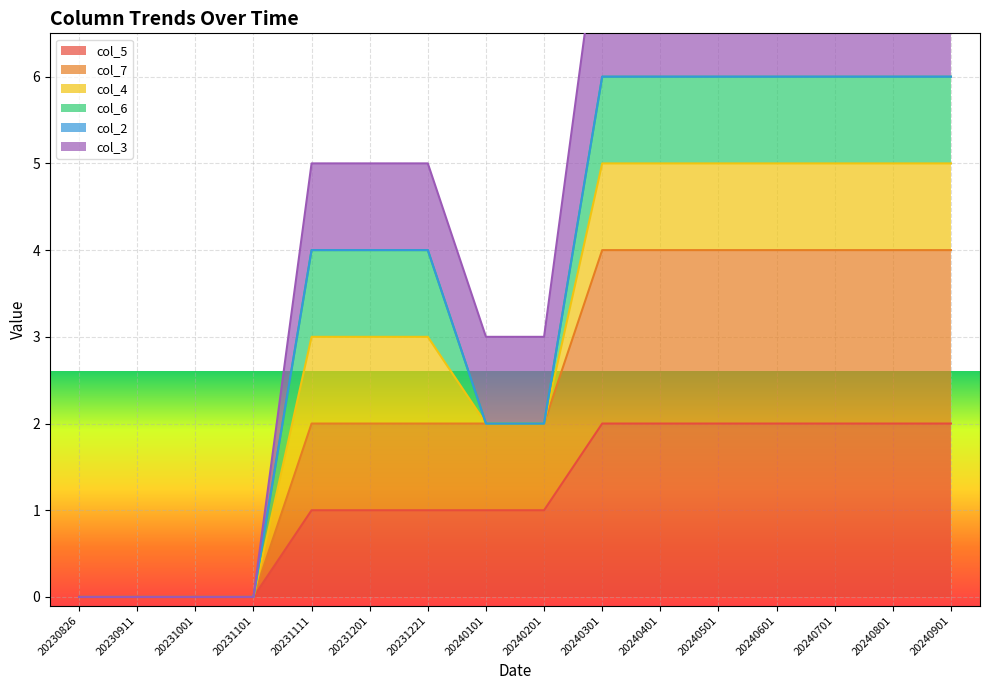

How many col_5 values are between 1 and 2?

12